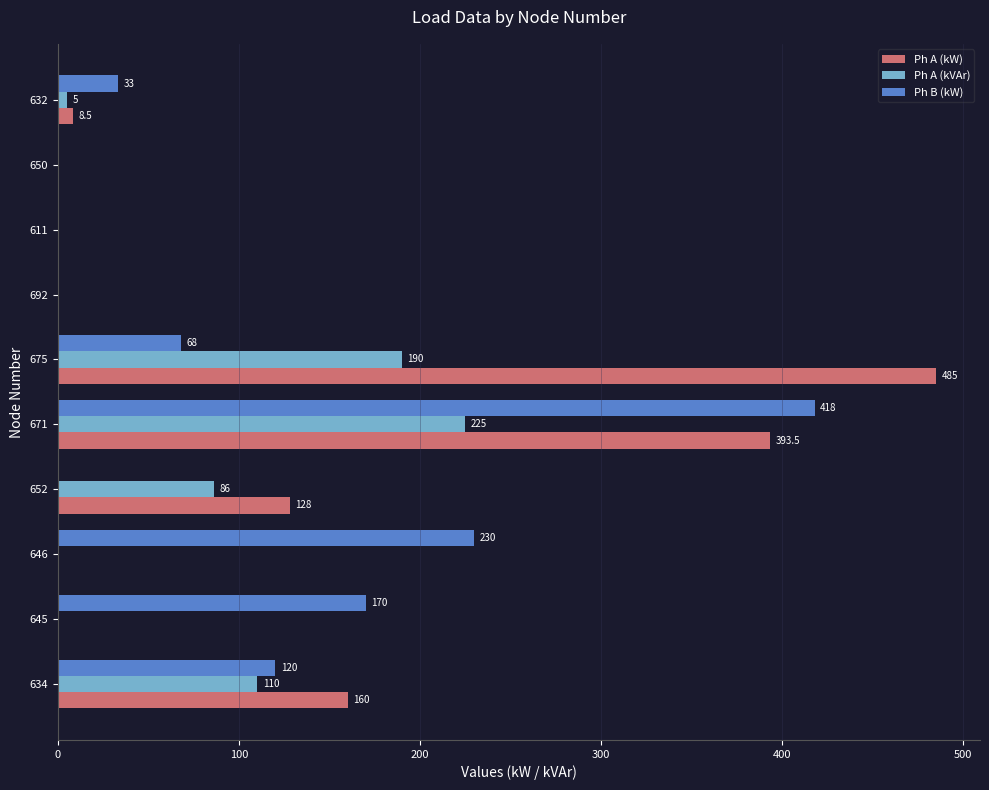

The value of Ph A (kVAr) at 611 is 0.0. True or false?

True